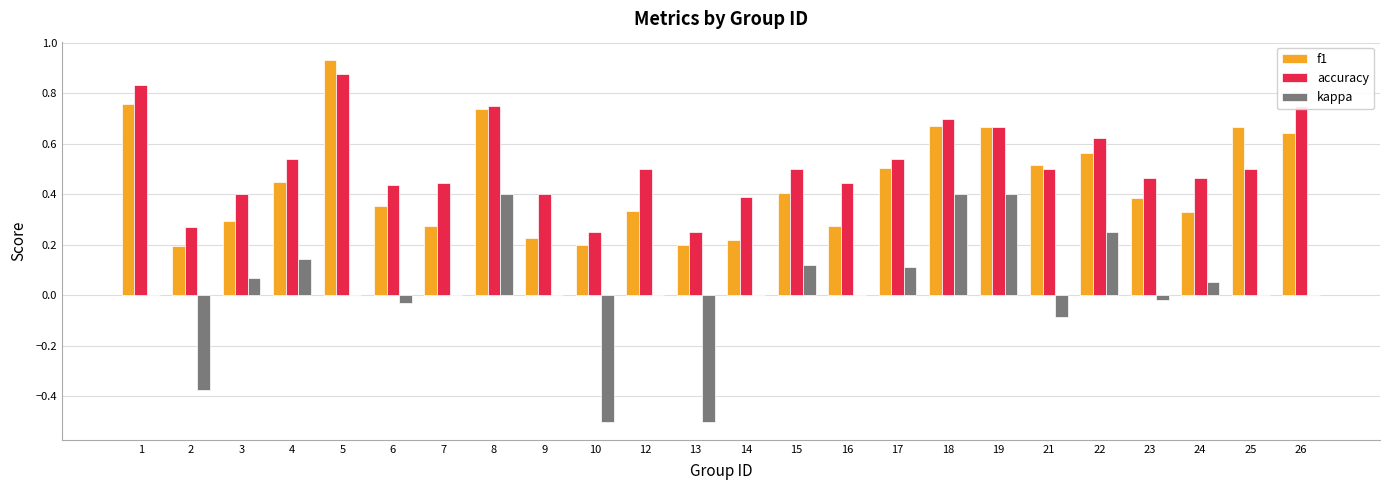

Which series changed the most between 13 and 19?

kappa